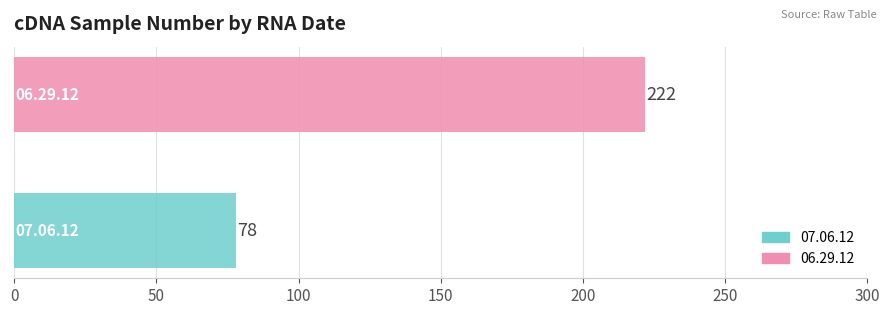

What is the highest value of the 06.29.12 series?

222